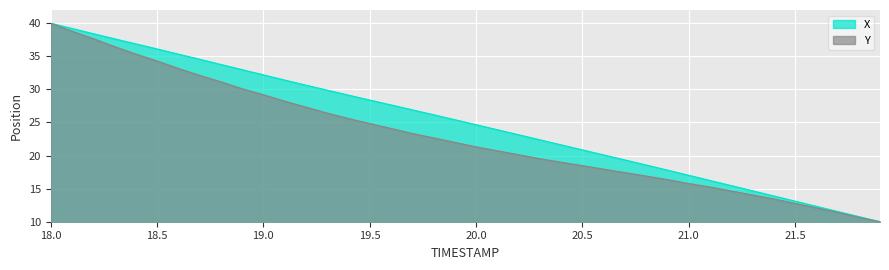

Rank the series by their average value, from lowest to highest.

Y, X